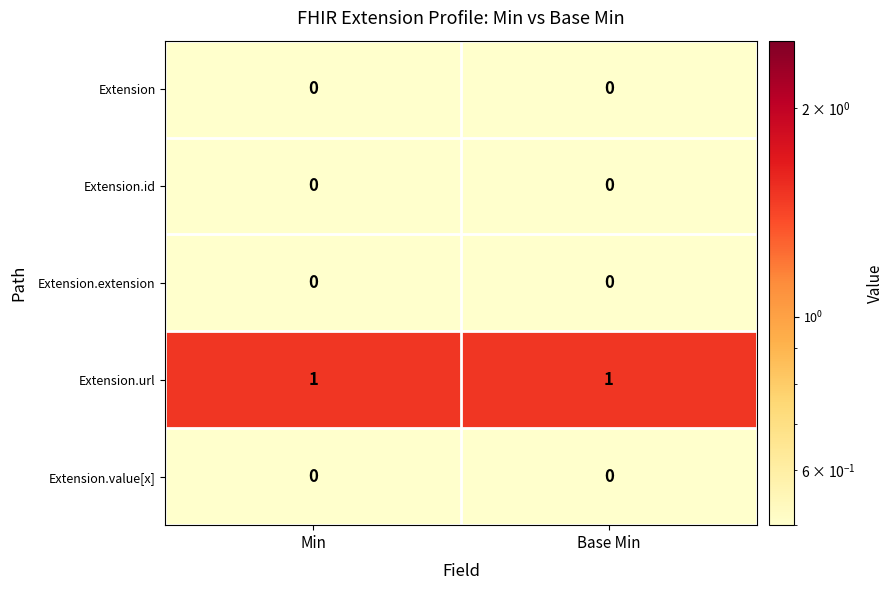

Count the number of data series in this chart.

5